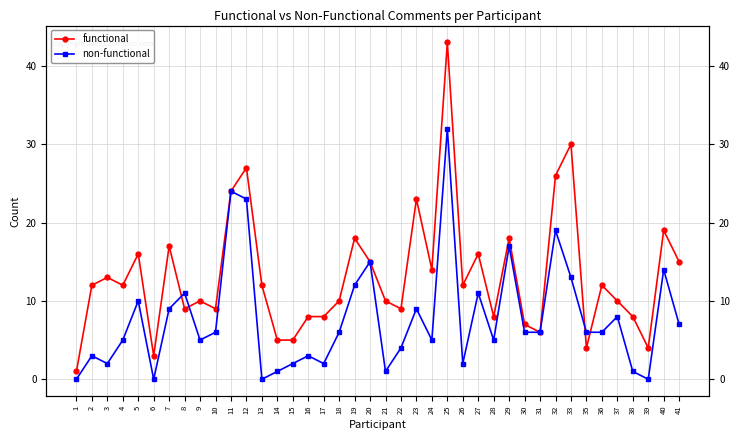

True or false: functional and non-functional intersect in this chart.

True